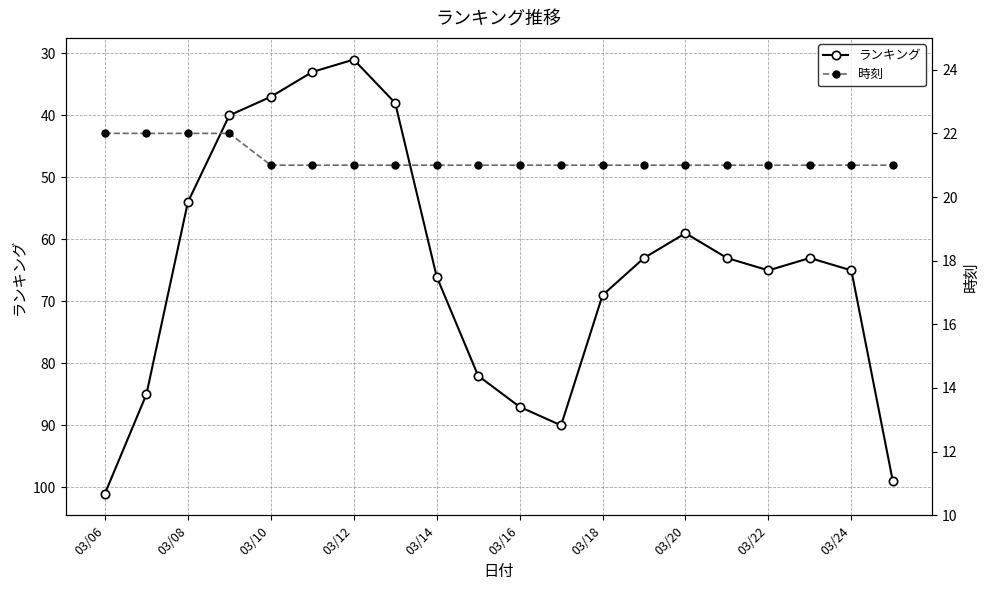

In ランキング, how many points are higher than both neighbors (excluding endpoints)?

2